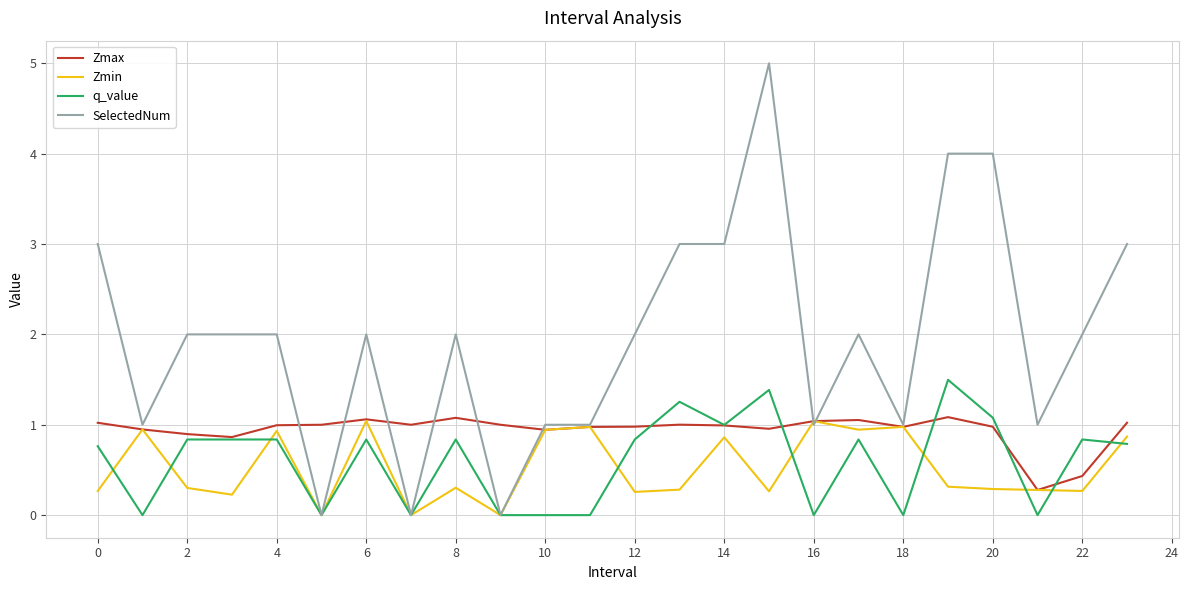

How many lines are shown in the chart?

4